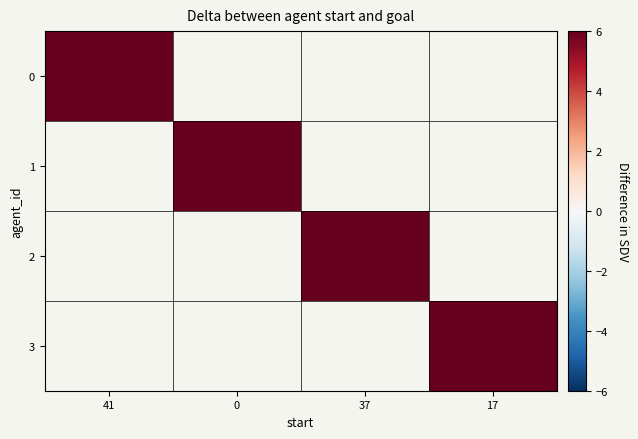

List the series in order of their peak value, lowest first.

0, 1, 2, 3